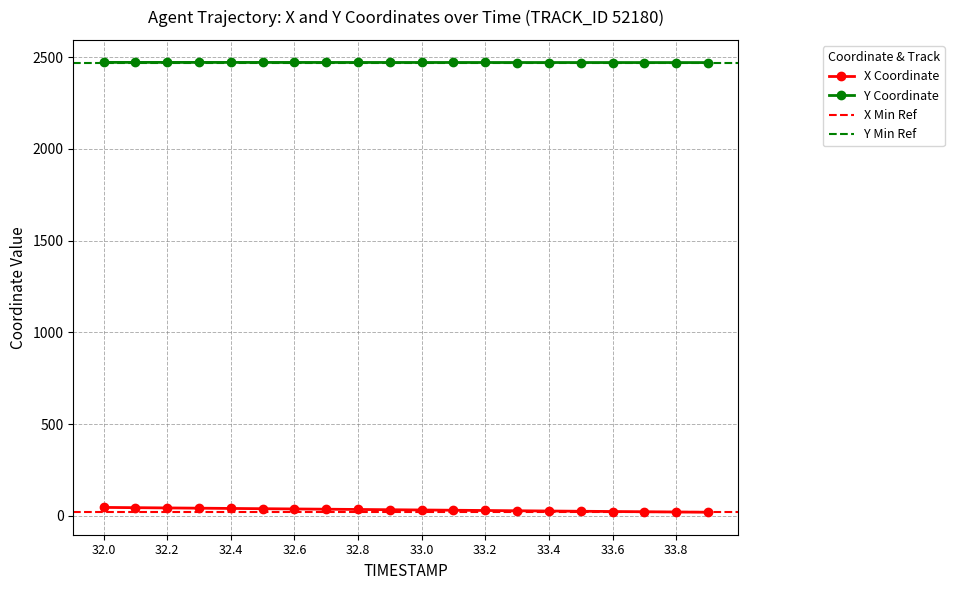

Reading left to right, list all the values displayed in this chart.

X: 32.0=45.9	32.1=44.5	32.2=43.1	32.3=41.7	32.4=40.3	32.5=38.9	32.6=37.5	32.7=36.1	32.8=34.7	32.9=33.3	33.0=31.9	33.1=30.5	33.2=29.1	33.3=27.7	33.4=26.3	33.5=24.9	33.6=23.6	33.7=22.3	33.8=21.0	33.9=19.7
Y: 32.0=2471.1	32.1=2471.1	32.2=2471.0	32.3=2471.0	32.4=2470.9	32.5=2470.9	32.6=2470.8	32.7=2470.8	32.8=2470.7	32.9=2470.7	33.0=2470.6	33.1=2470.5	33.2=2470.5	33.3=2470.4	33.4=2470.3	33.5=2470.3	33.6=2470.2	33.7=2470.2	33.8=2470.1	33.9=2470.1